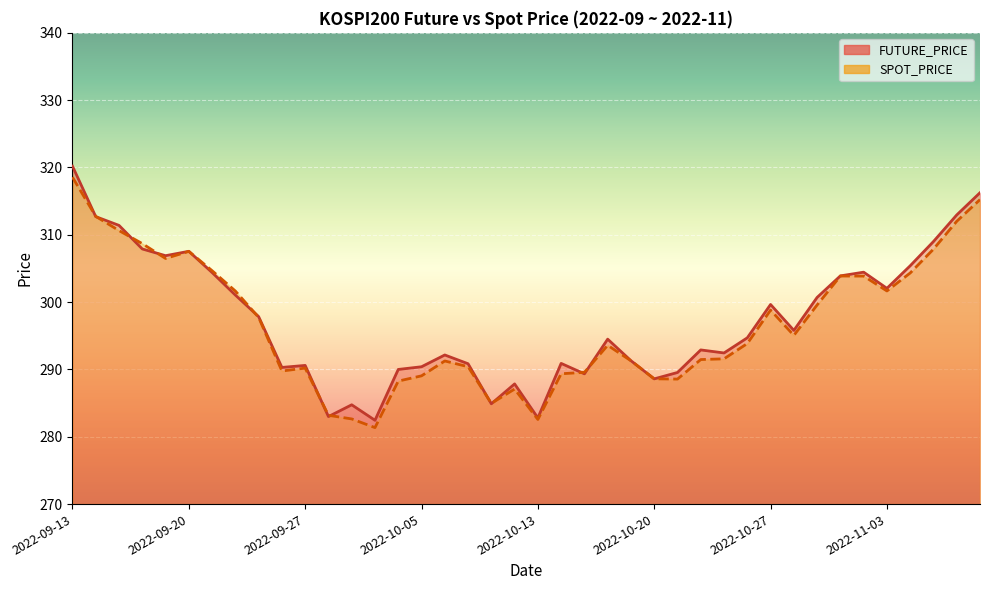

What are all the series names shown in the legend?

FUTURE_PRICE, SPOT_PRICE